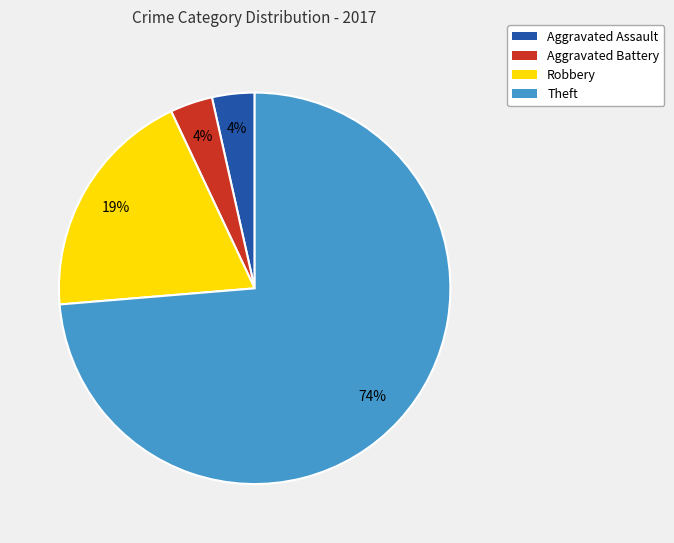

To the nearest percent, what percentage of the pie is Aggravated Battery?

4%